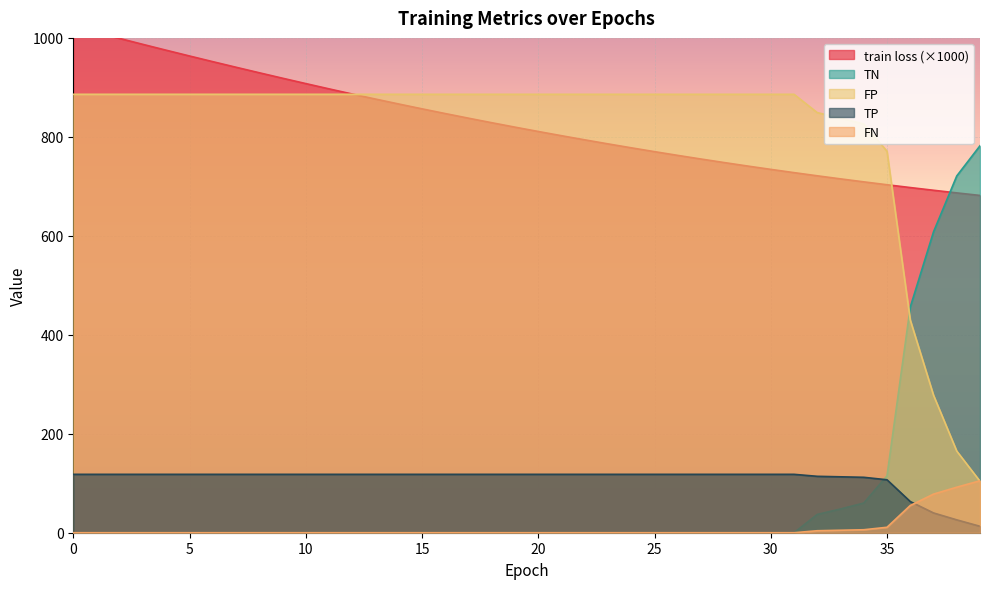

Is the value of train loss at 37 greater than the value of FN at 39?

Yes